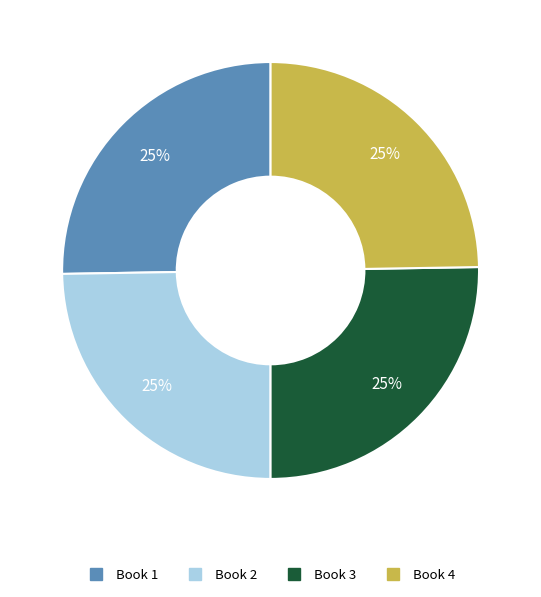

To the nearest percent, what percentage of the pie is Book 2?

25%